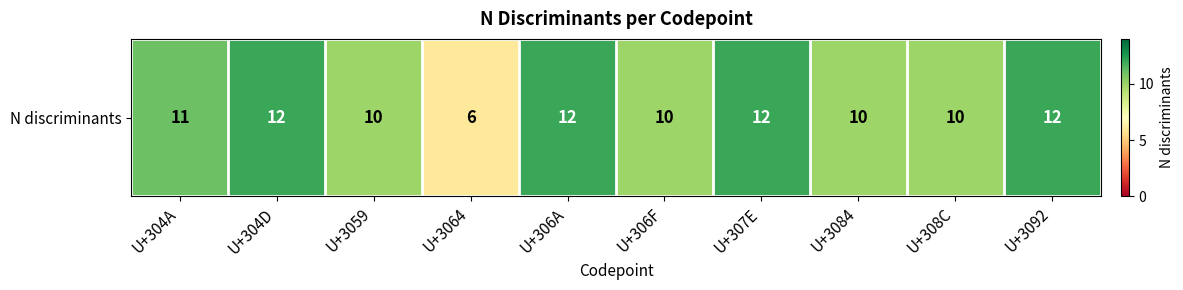

Reading left to right, what are all the values shown in this chart?

11	12	10	6	12	10	12	10	10	12